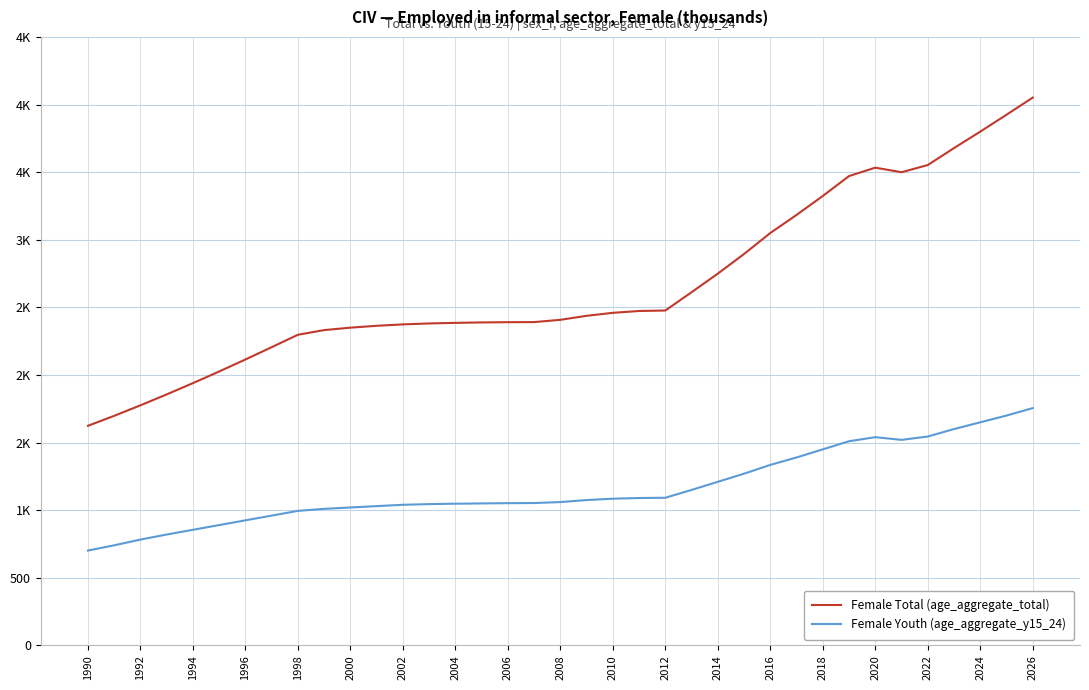

What is the highest value of the Female Total (age_aggregate_total) series?

4051.5